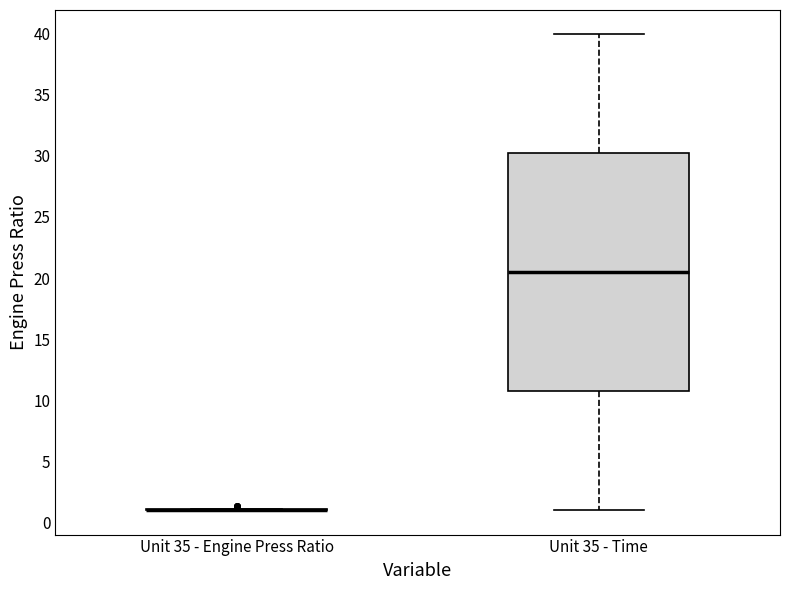

Reading left to right, read every box against the y-axis: the position of its median line, the range the box covers, and the ends of its whiskers. The values are not printed on the chart, so give them approximately, as read against the axis.

Unit 35 - Engine Press Ratio: box collapsed to a line at 1.0, whiskers 1.0 to 1.0
Unit 35 - Time: median 20.5, box 11.0 to 30.5, whiskers 1.0 to 40.0